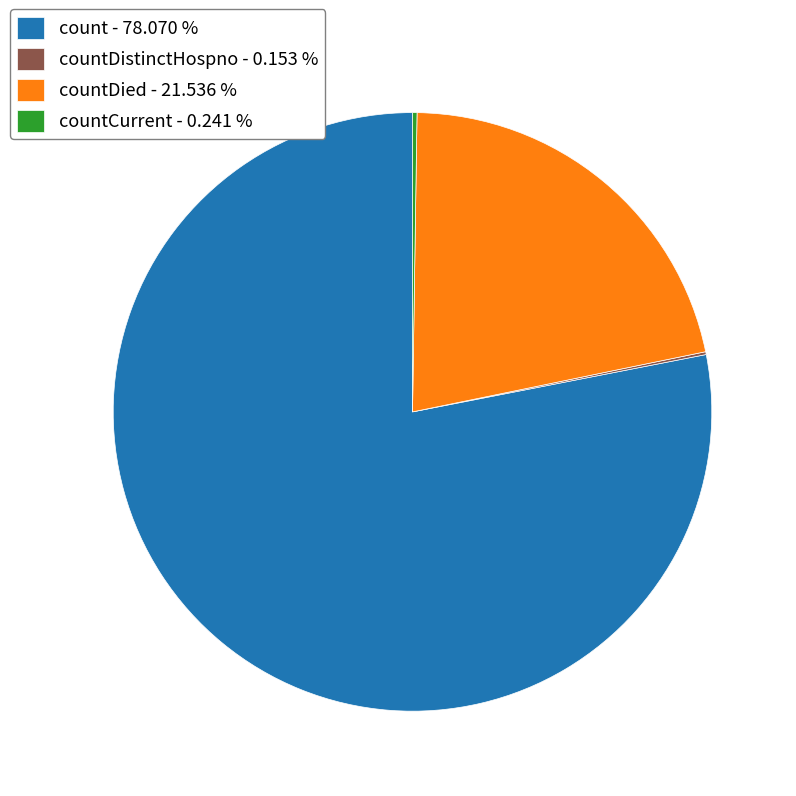

What is the ratio of the value at count - 78.070 % to the value at countDied - 21.536 %?

3.6